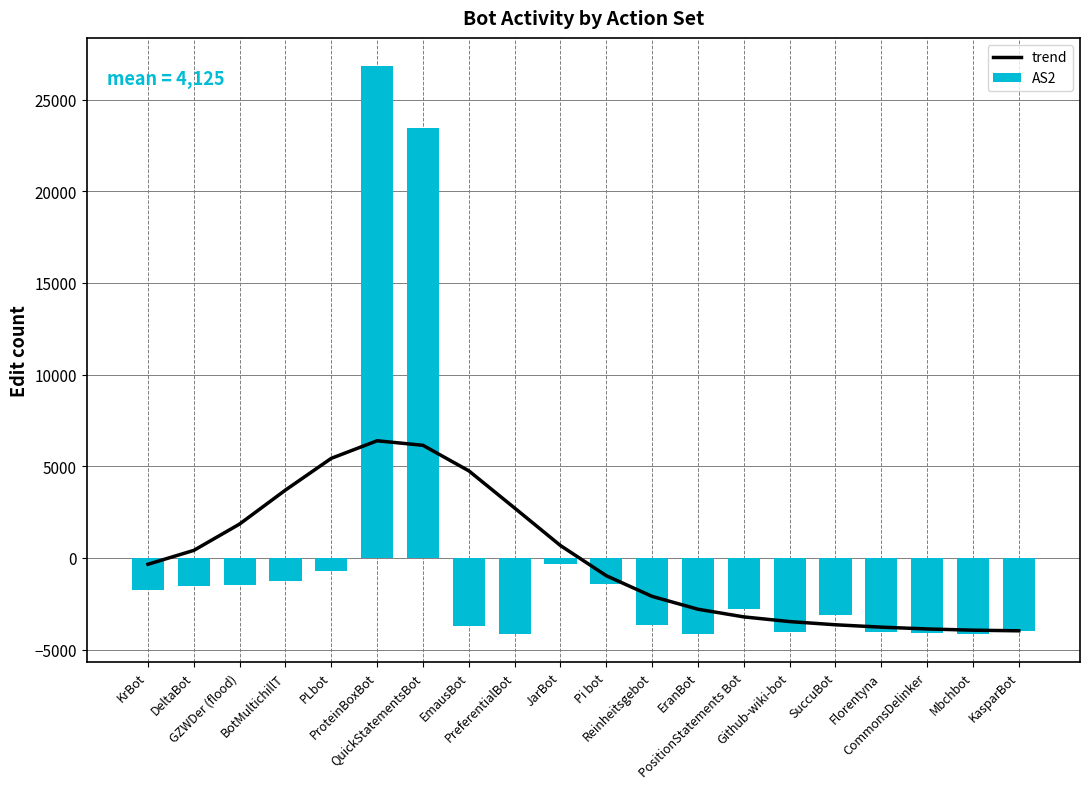

True or false: AS2 has a value of -677.1 at KrBot.

False